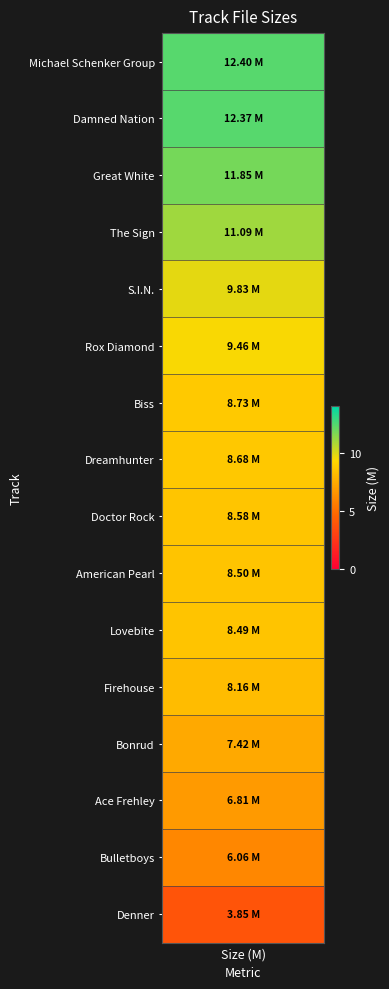

Reading right to left, transcribe all the data shown in this chart.

3.9	6.1	6.8	7.4	8.2	8.5	8.5	8.6	8.7	8.7	9.5	9.8	11.1	11.8	12.4	12.4